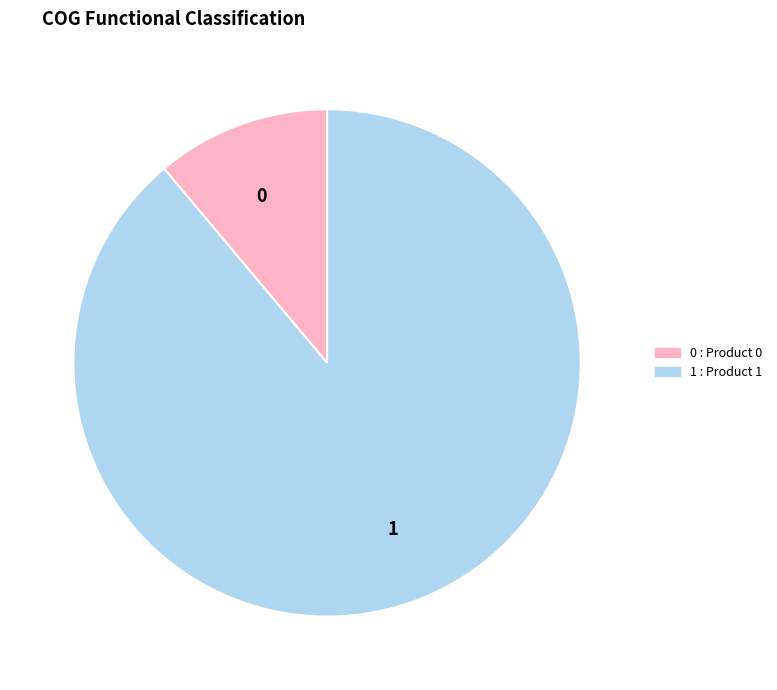

Count the number of slices in the pie.

2